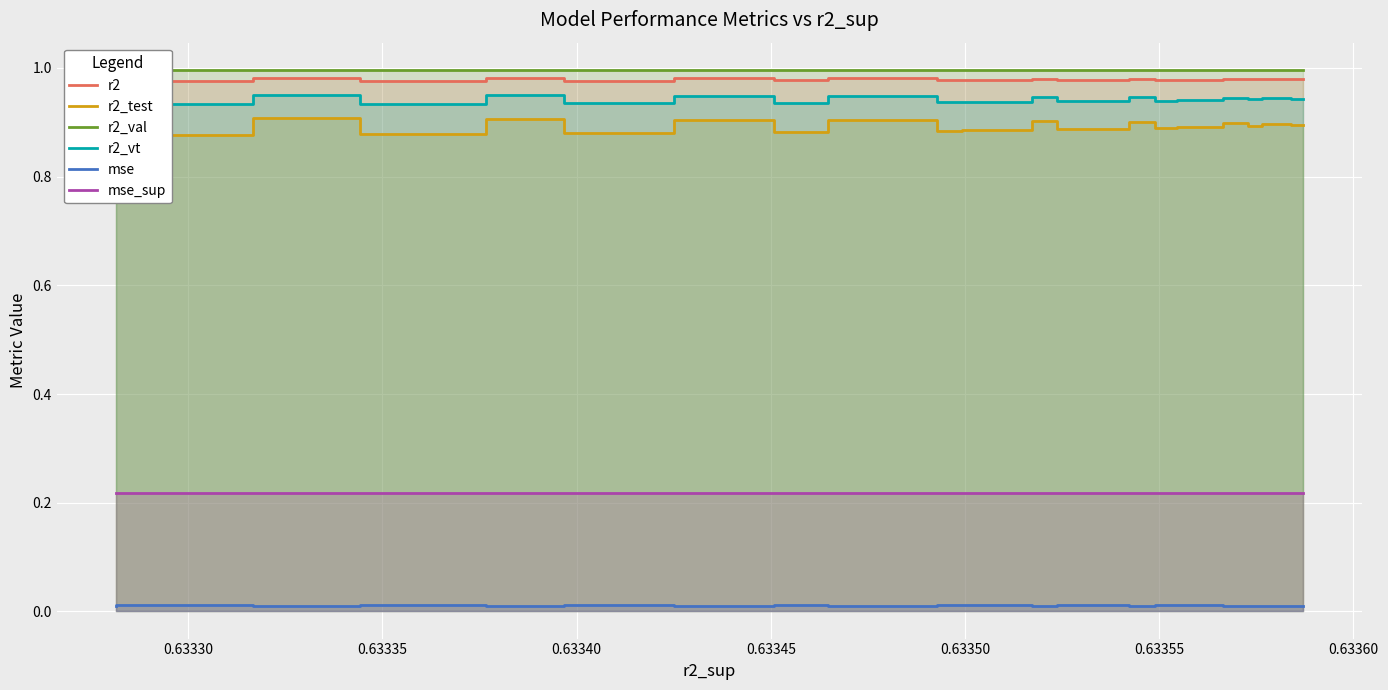

Which series has the largest range (max minus min)?

r2_test